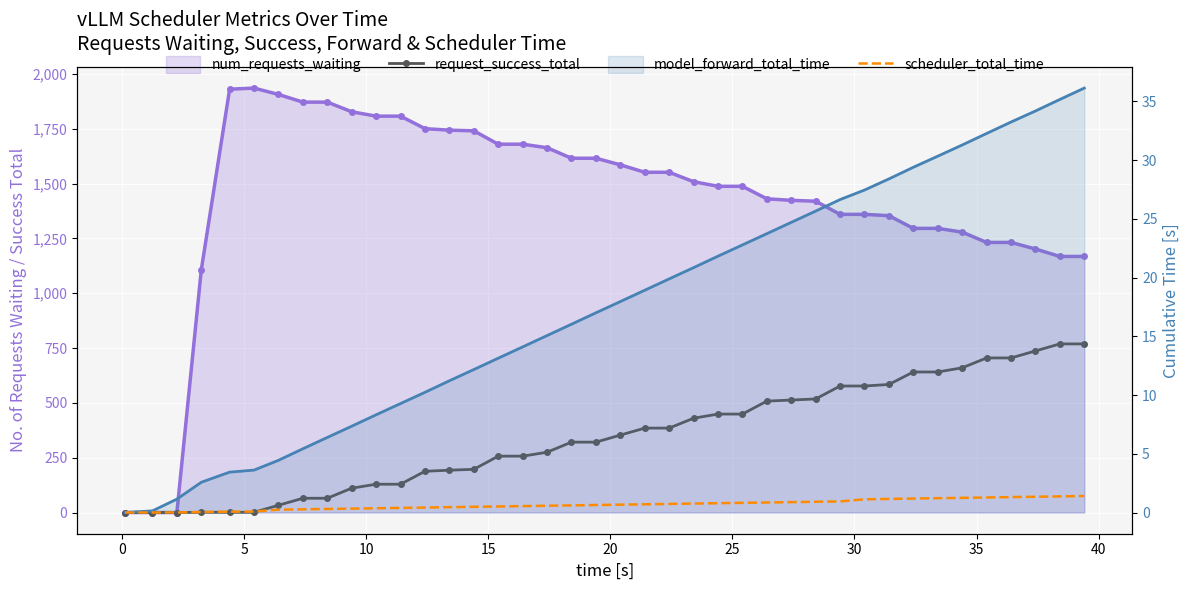

Count the number of categories in the chart.

40